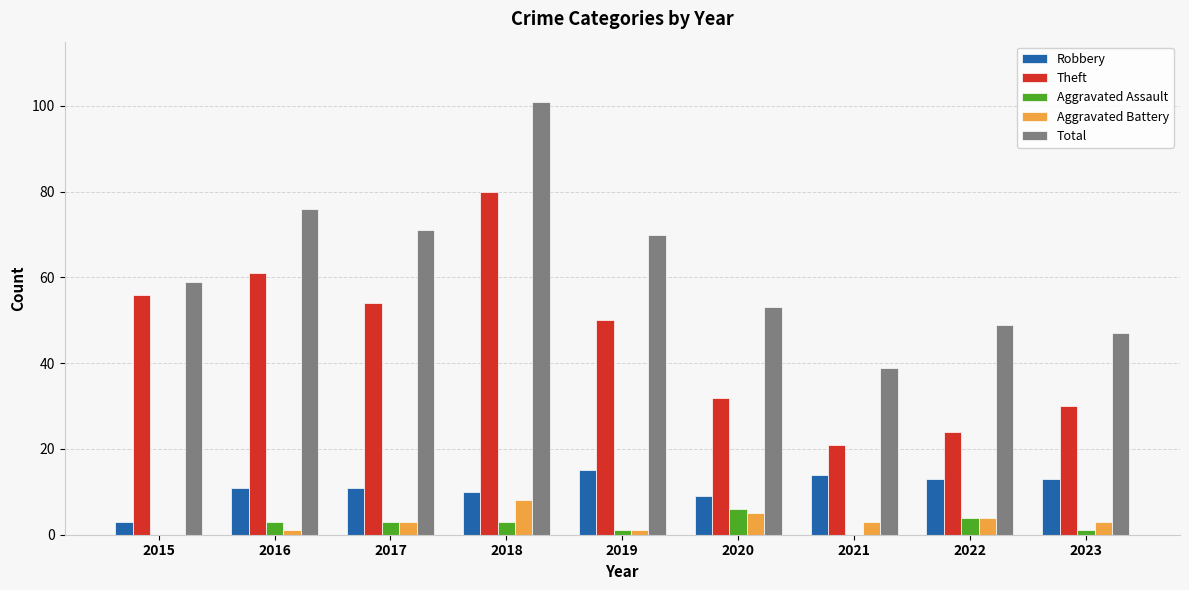

Where is Aggravated Battery nearest to the value 4?

2022